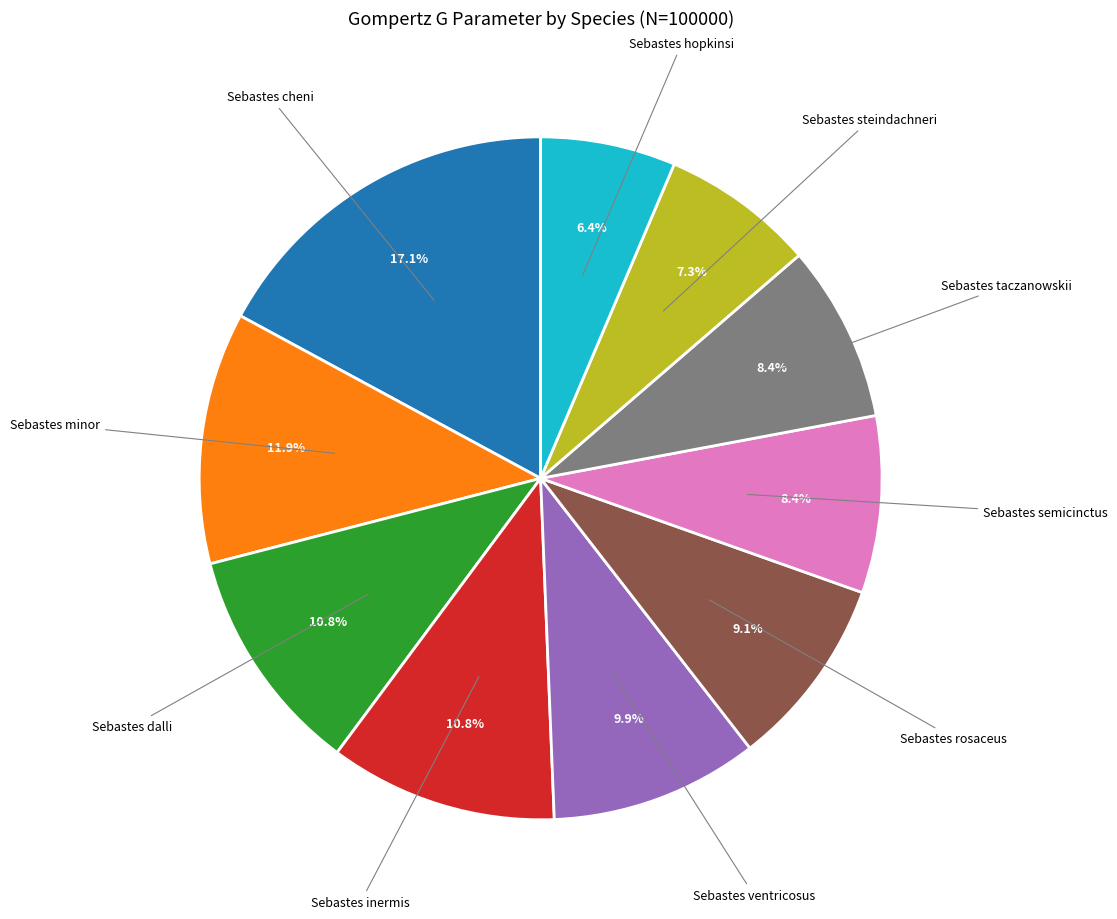

Is there a majority slice in this chart?

No